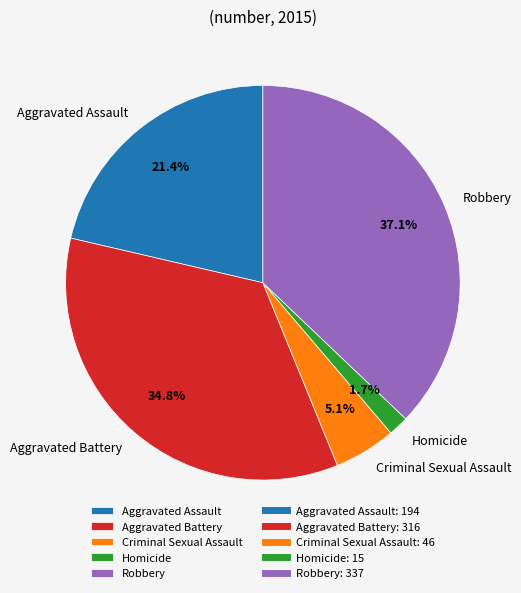

To the nearest percent, what is the difference between the largest and smallest slice percentages?

35%